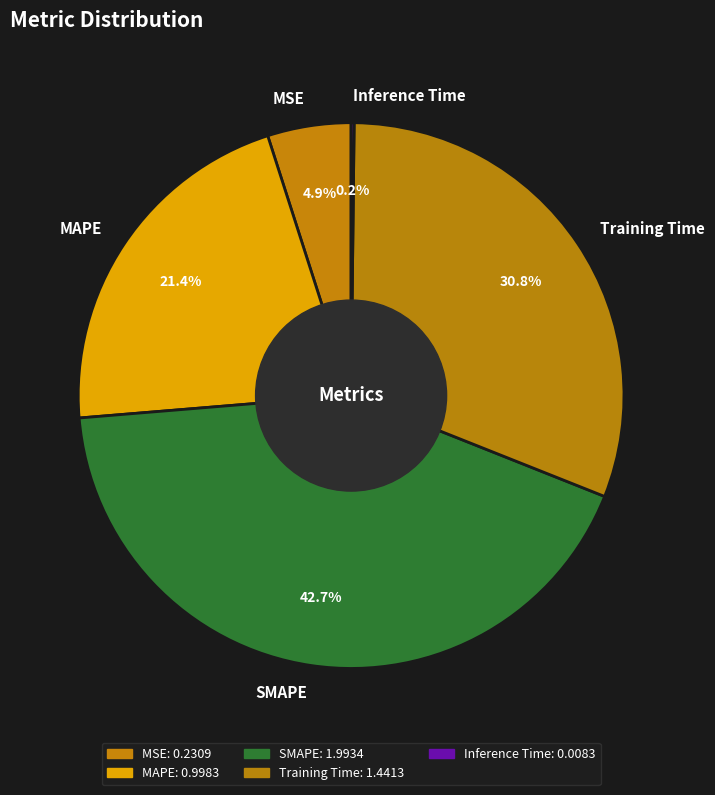

What portion of the pie excludes SMAPE?

57.3%